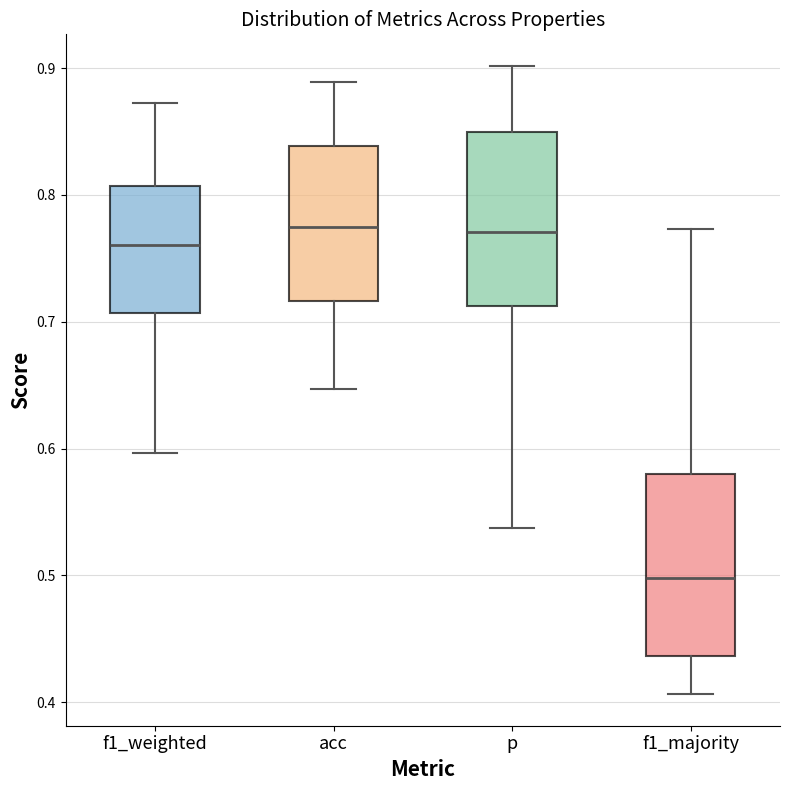

Which box's median line is the lowest?

f1_majority